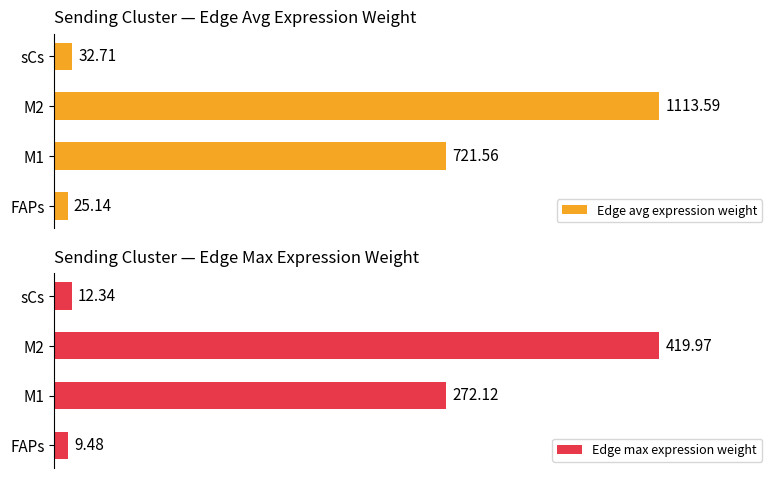

What is the average value of the Edge avg expression weight series?

473.2